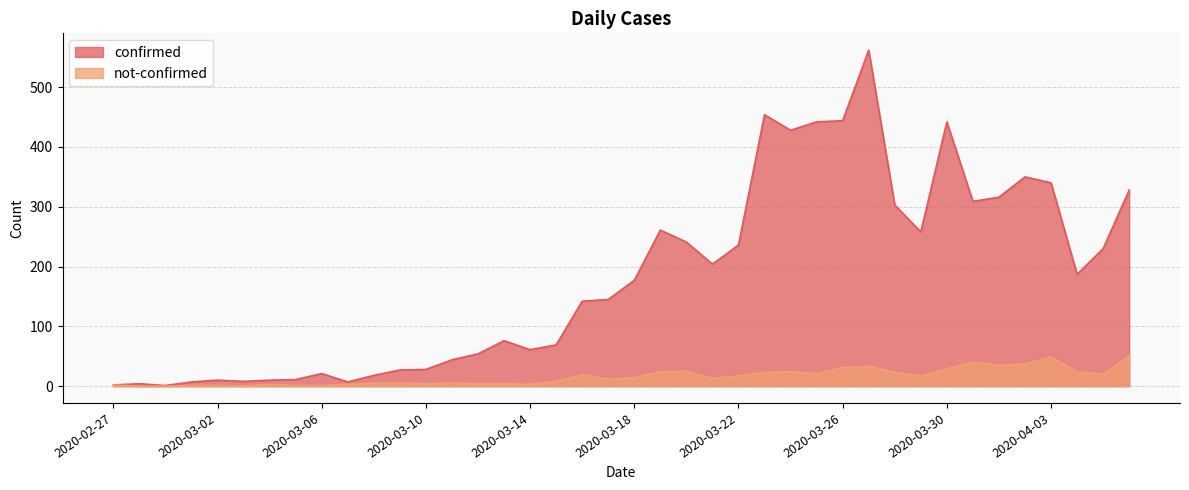

Is it true that not-confirmed equals 51 at 2020-04-06?

True